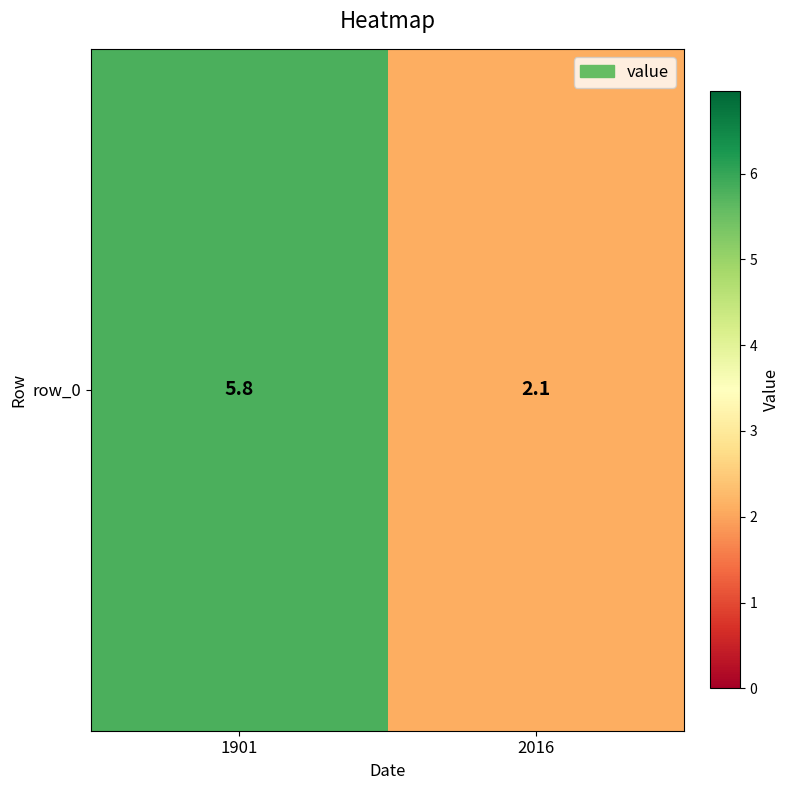

How many values exceed 5?

1